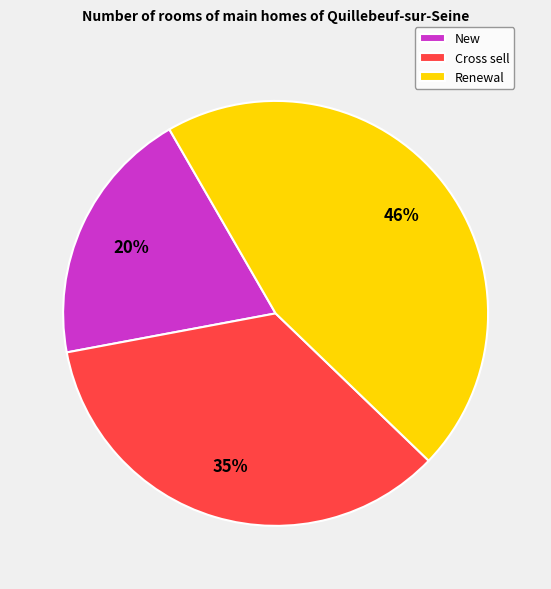

How many segments does this pie chart have?

3